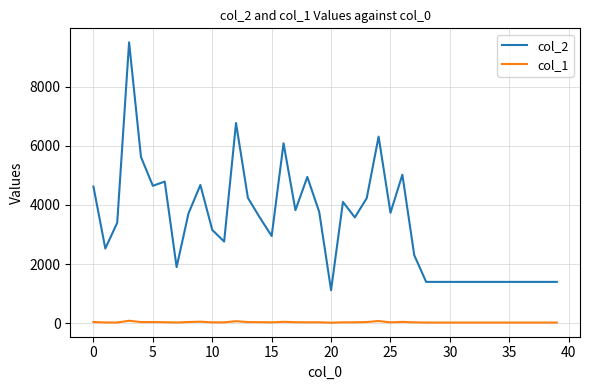

How many lines are shown in the chart?

2